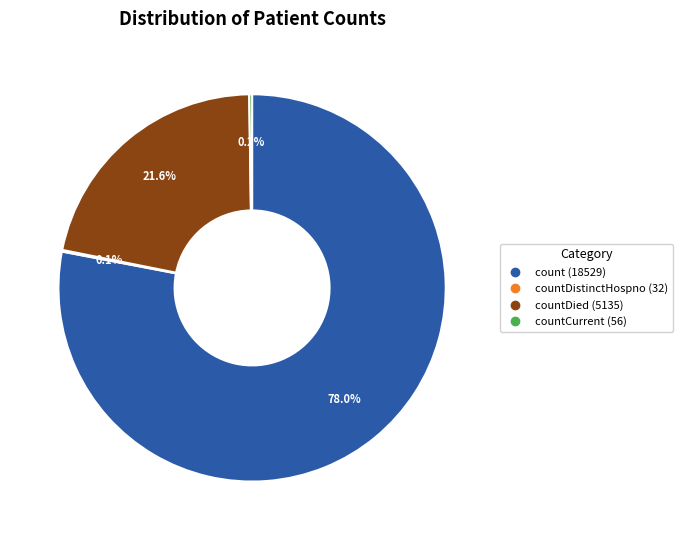

Is there any slice that represents more than half of the pie?

Yes